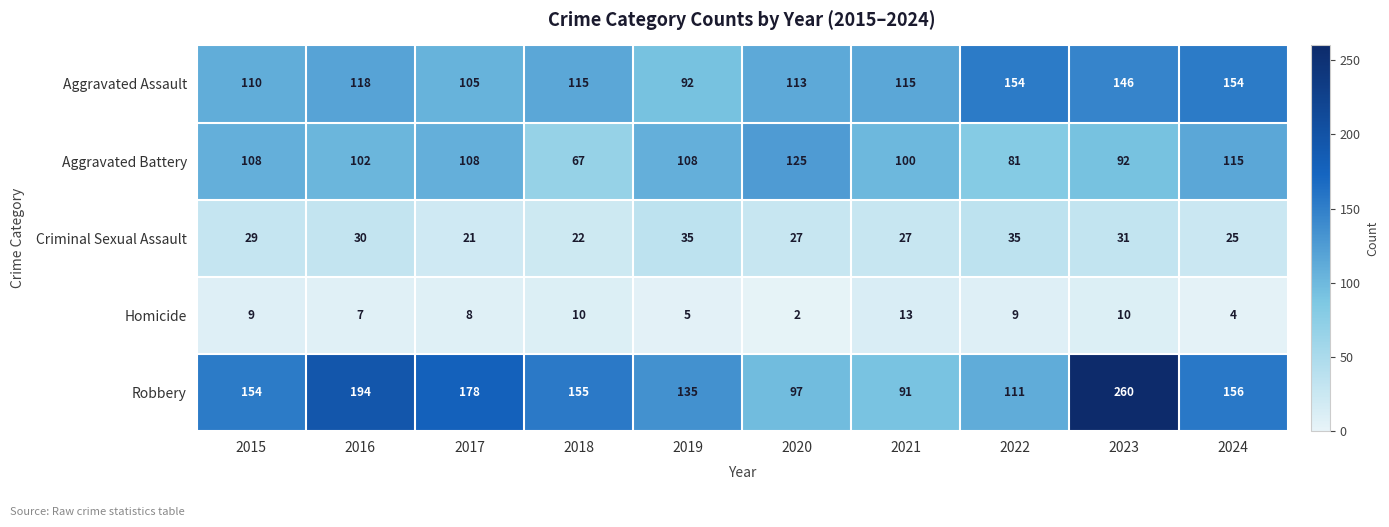

Rank the series at 2022 from highest to lowest value.

Aggravated Assault, Robbery, Aggravated Battery, Criminal Sexual Assault, Homicide